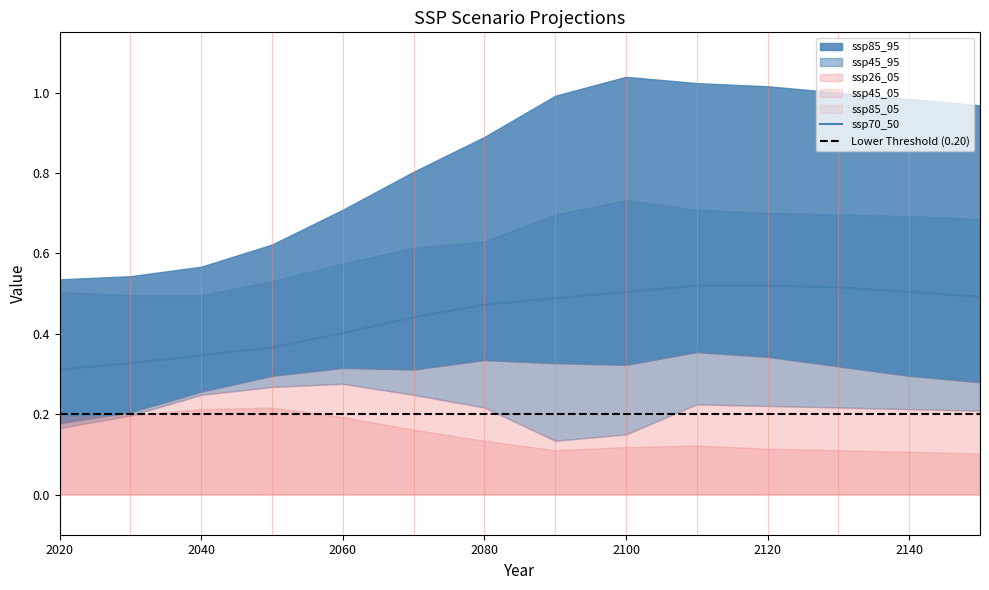

Which series has the largest total across all categories?

ssp85_95